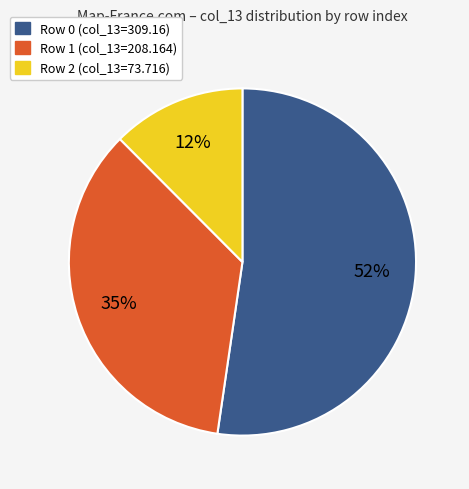

Is there a majority slice in this chart?

Yes